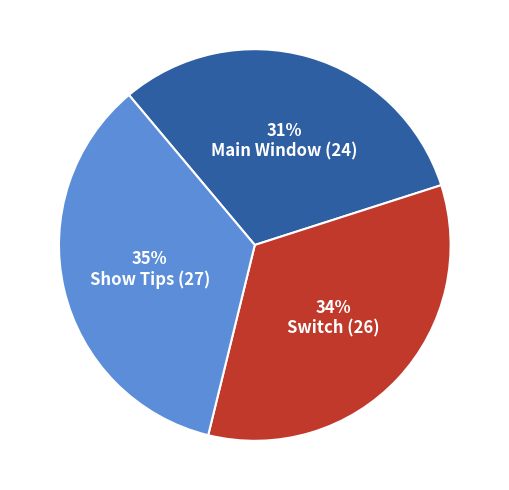

Is there any slice that represents more than half of the pie?

No